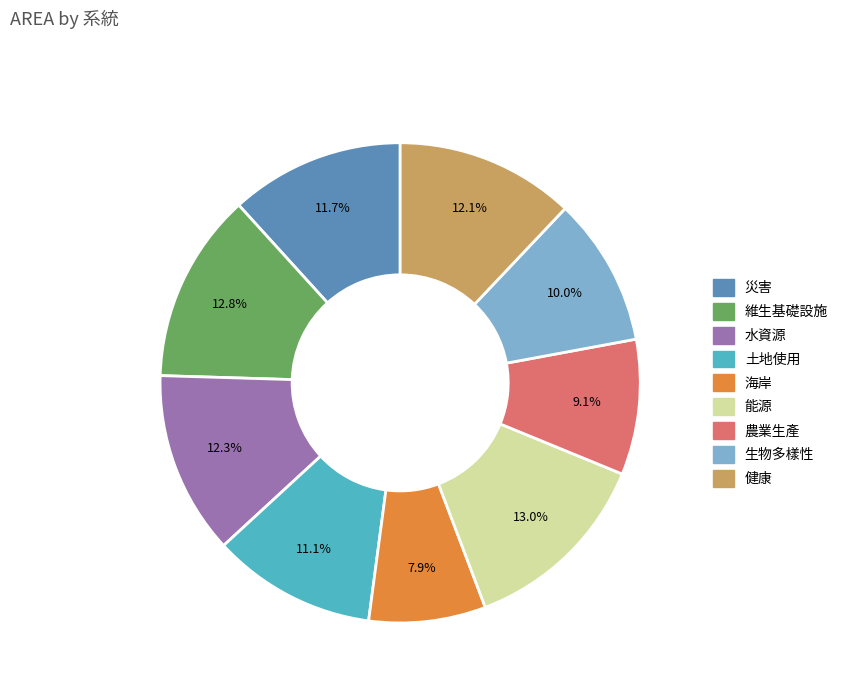

True or false: 能源 accounts for 26% of the total.

False